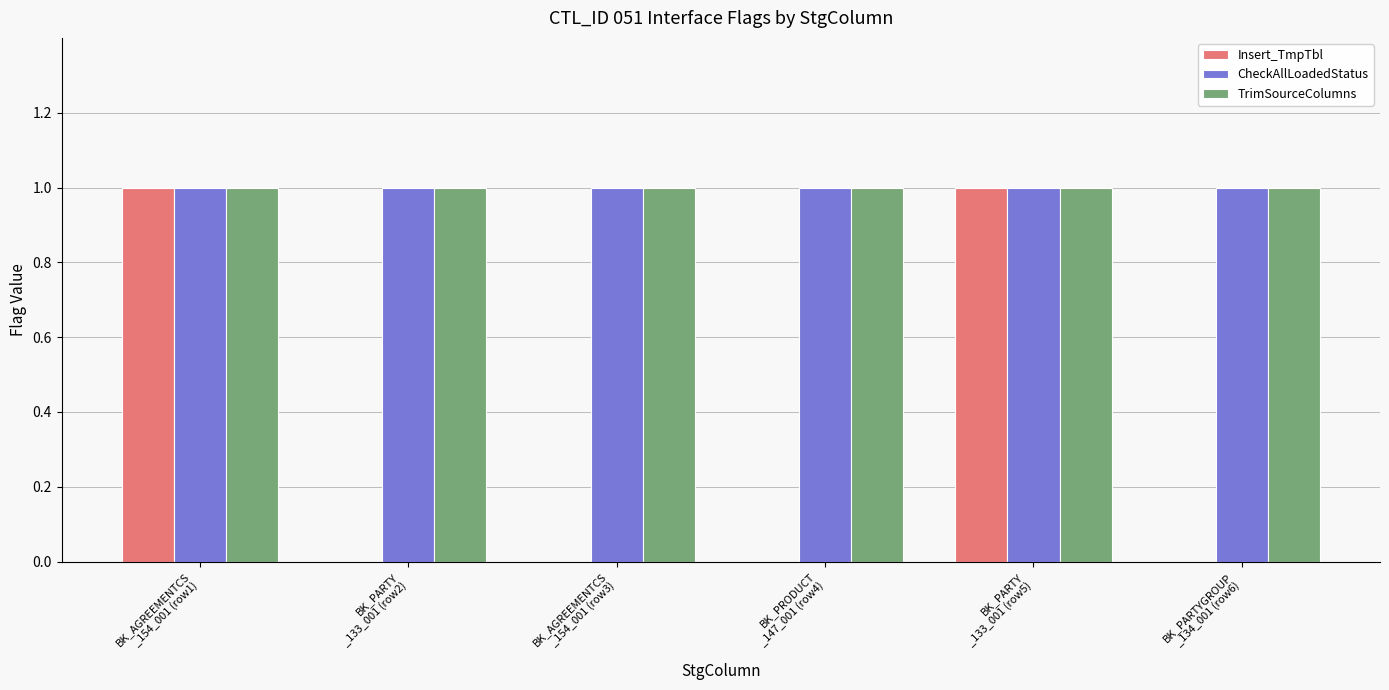

What is the sum of all CheckAllLoadedStatus values?

6